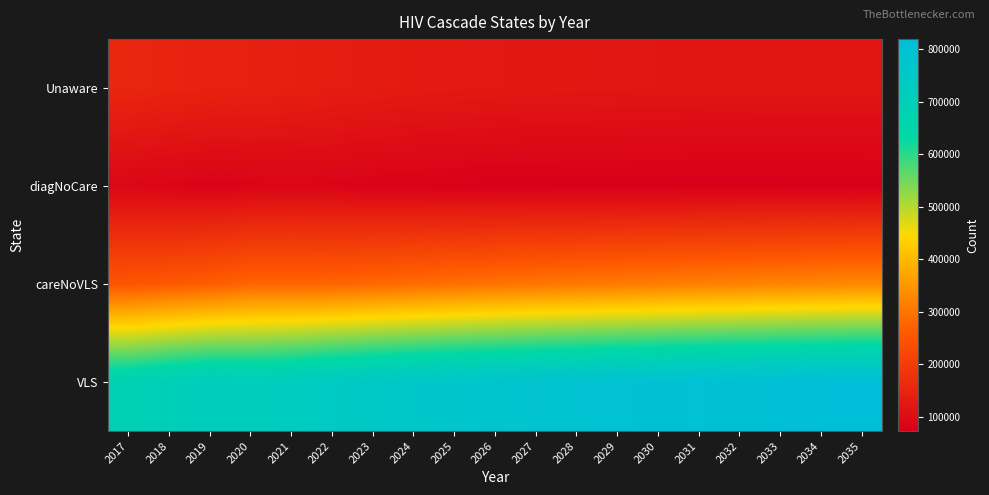

Rank the series at 2017 from highest to lowest value.

VLS, careNoVLS, Unaware, diagNoCare